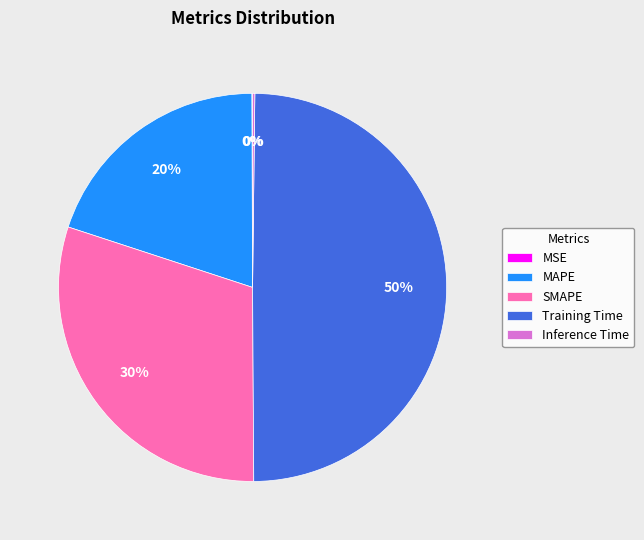

Does MAPE account for over 50% of the chart?

No